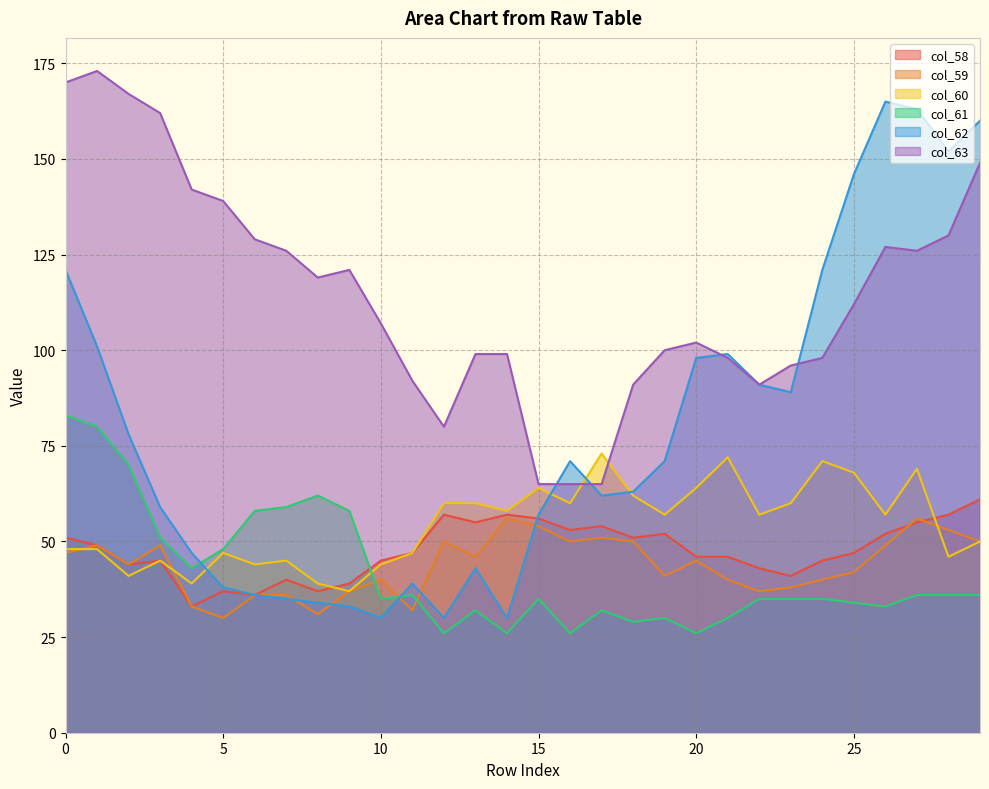

True or false: col_58 and col_59 intersect in this chart.

True